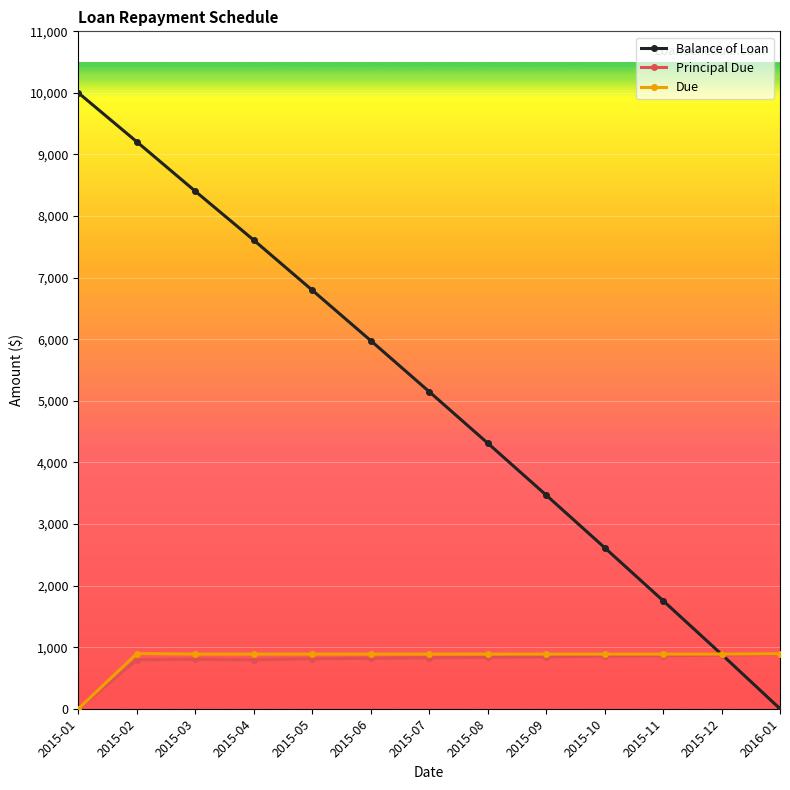

True or false: Balance of Loan and Principal Due cross at least once.

True